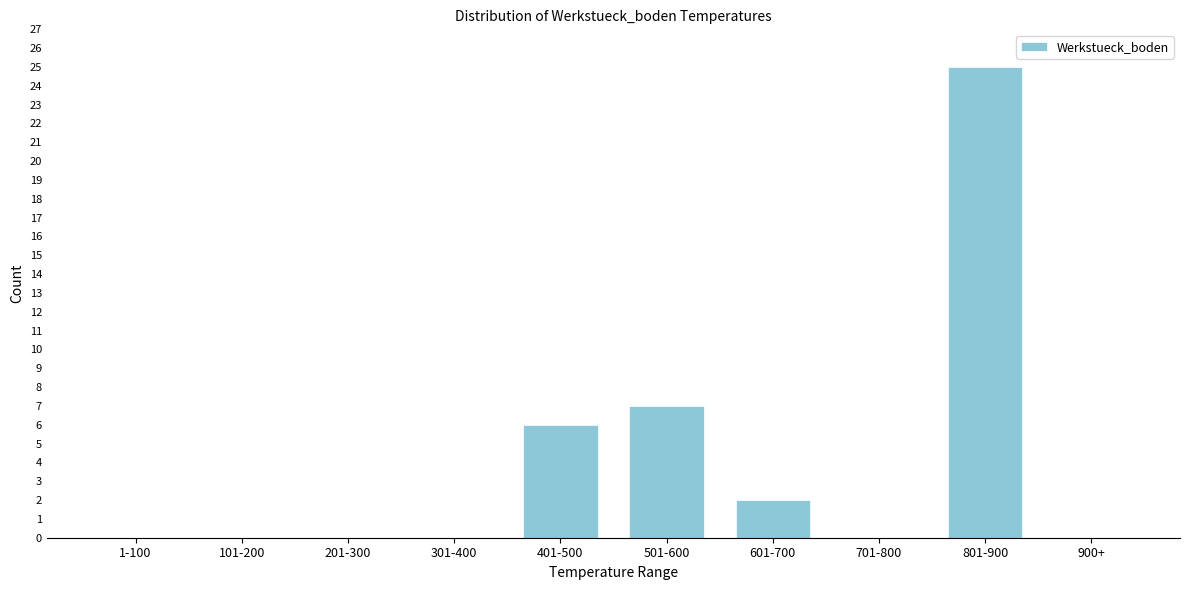

Reading left to right, transcribe all the data shown in this chart.

1-100=0	101-200=0	201-300=0	301-400=0	401-500=6	501-600=7	601-700=2	701-800=0	801-900=25	900+=0